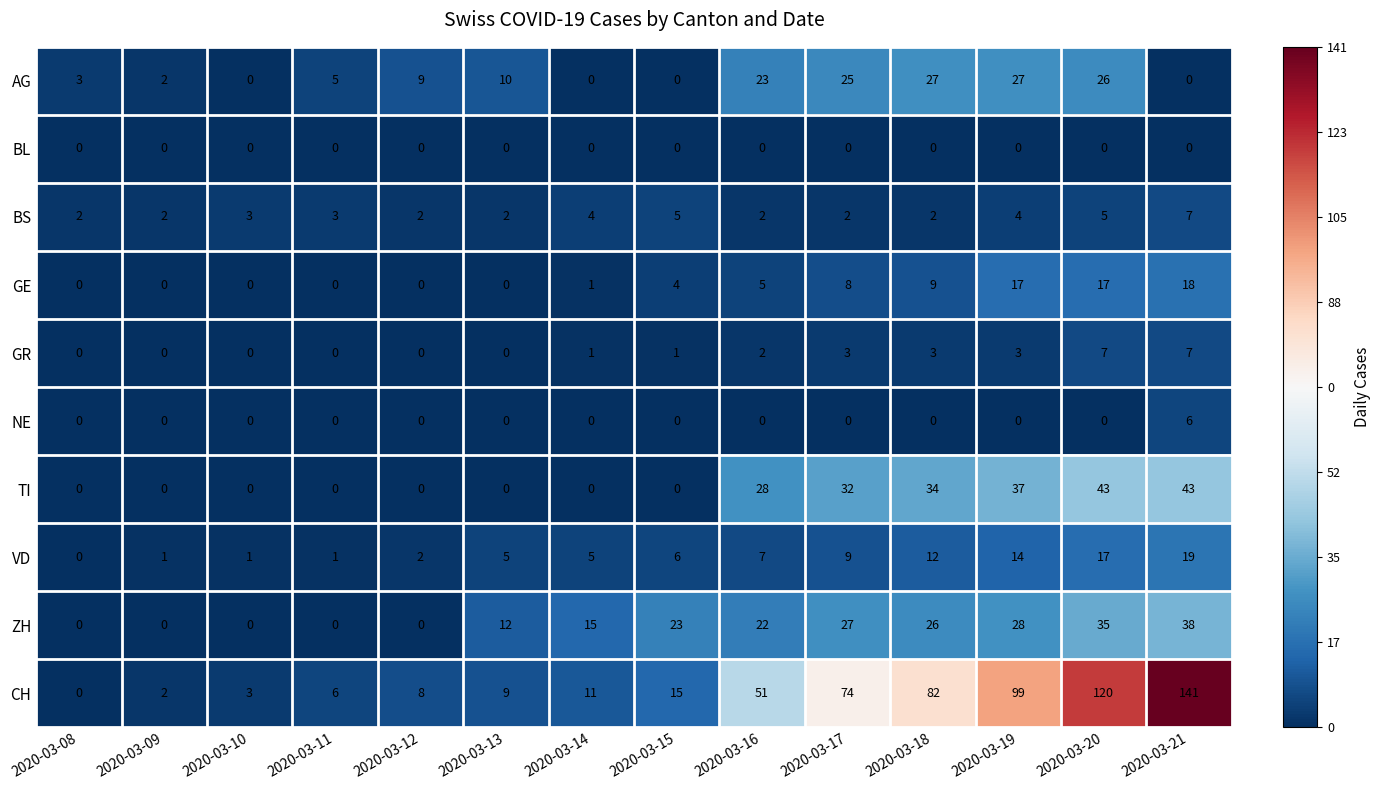

Which series has the widest spread of values?

CH